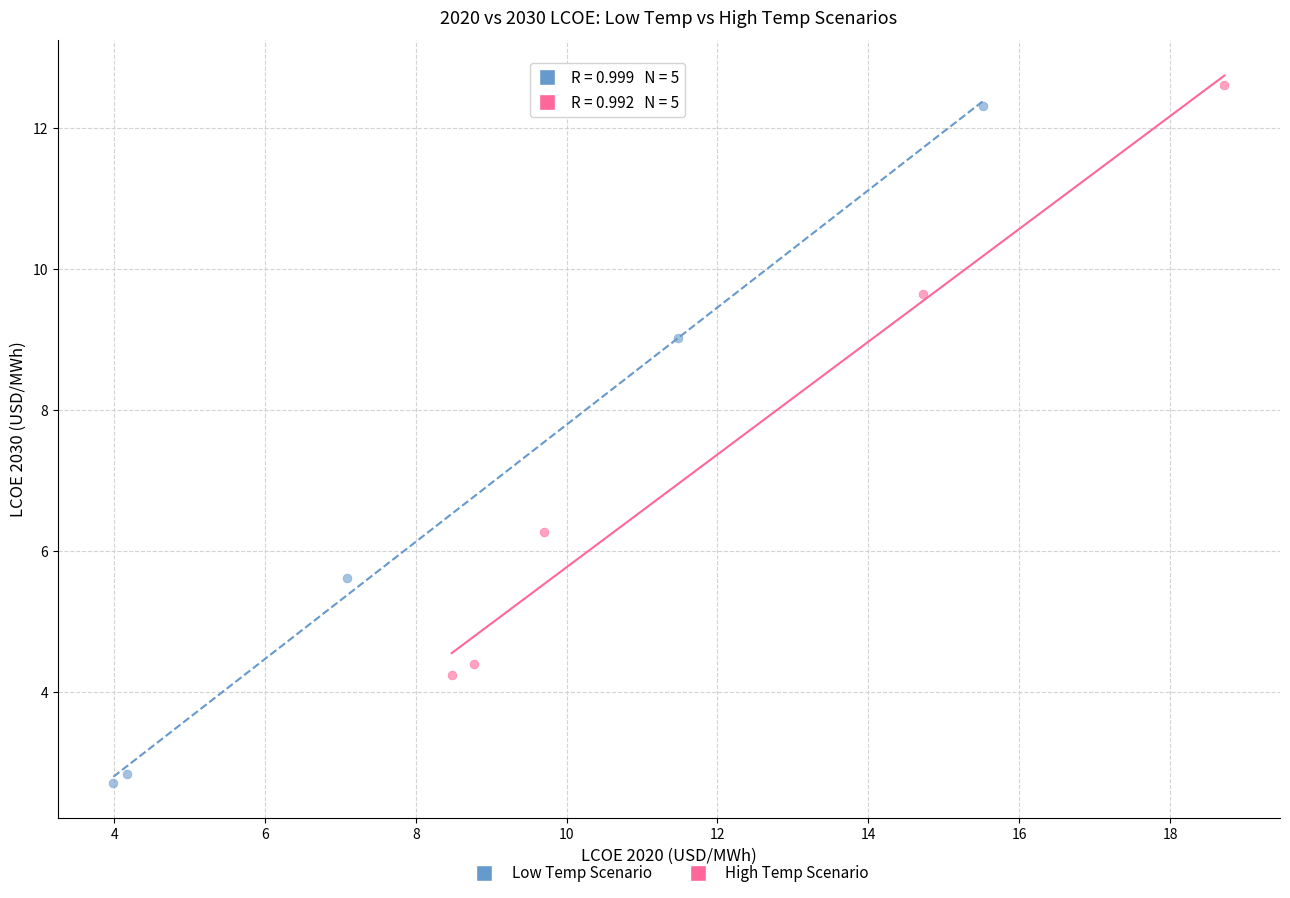

Which series reaches the maximum Y coordinate?

High Temp Scenario